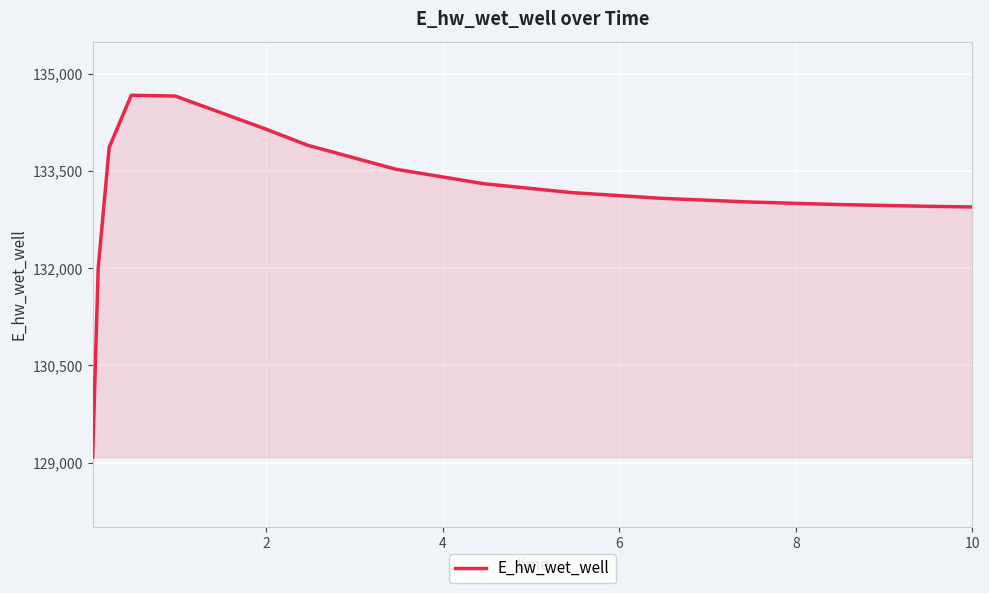

What is the smallest value displayed?

129086.4